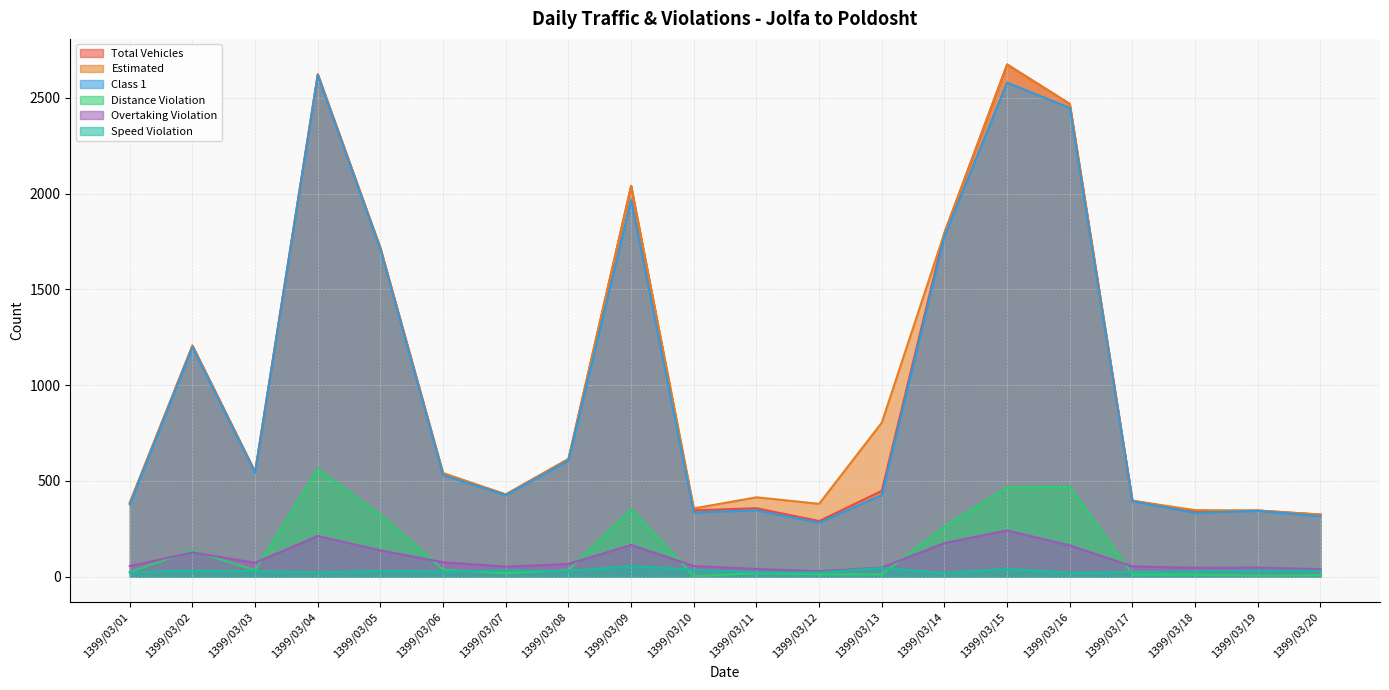

List the labels in order of Class 1 value, largest first.

1399/03/04, 1399/03/15, 1399/03/16, 1399/03/09, 1399/03/14, 1399/03/05, 1399/03/02, 1399/03/08, 1399/03/03, 1399/03/06, 1399/03/13, 1399/03/07, 1399/03/17, 1399/03/01, 1399/03/11, 1399/03/19, 1399/03/10, 1399/03/18, 1399/03/20, 1399/03/12